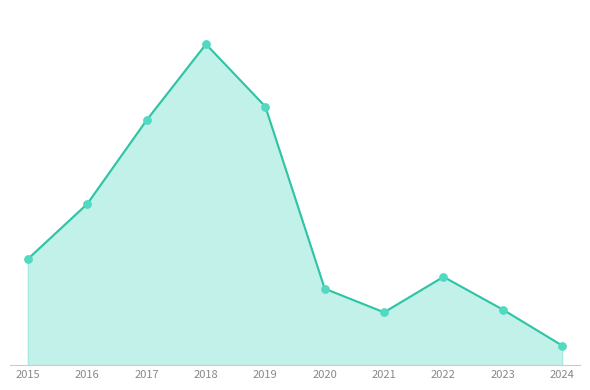

Does the chart have visible grid lines?

No